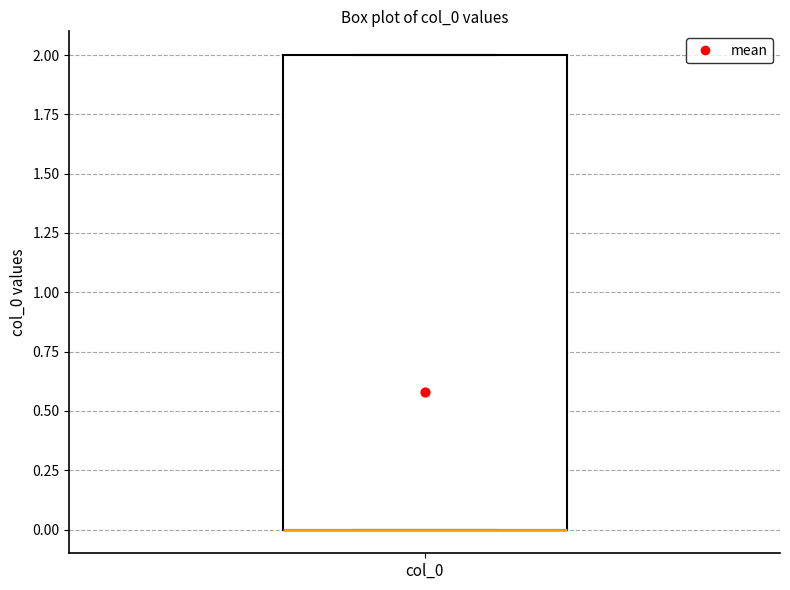

Where is the upper edge of the box for col_0 on the y-axis? The values are not printed on the chart, so give them approximately, as read against the axis.

2